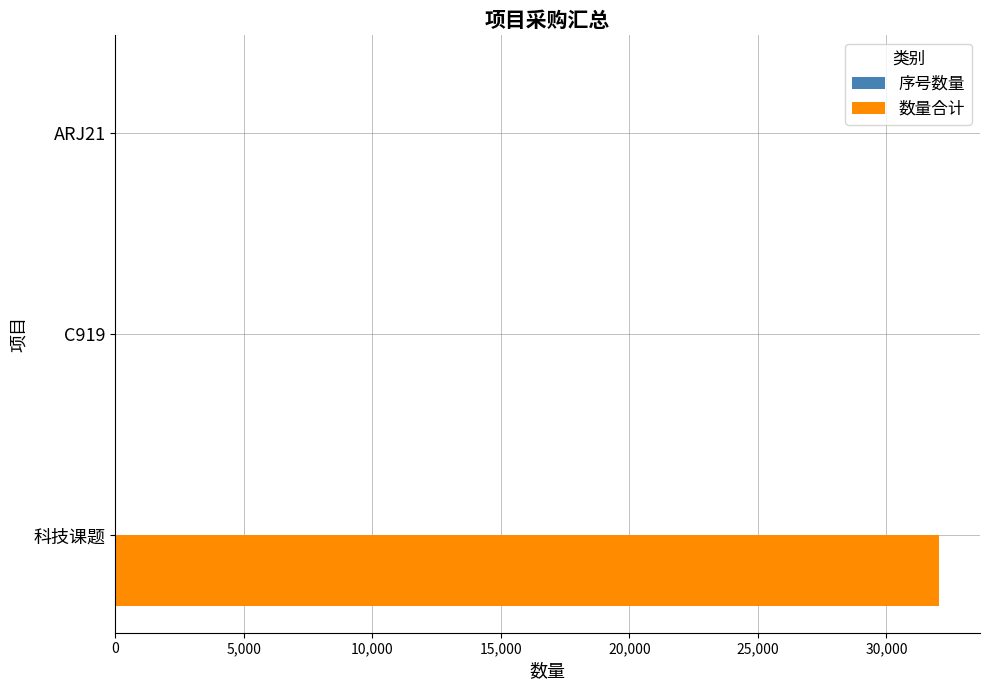

At which category is the sum across all series the highest?

科技课题